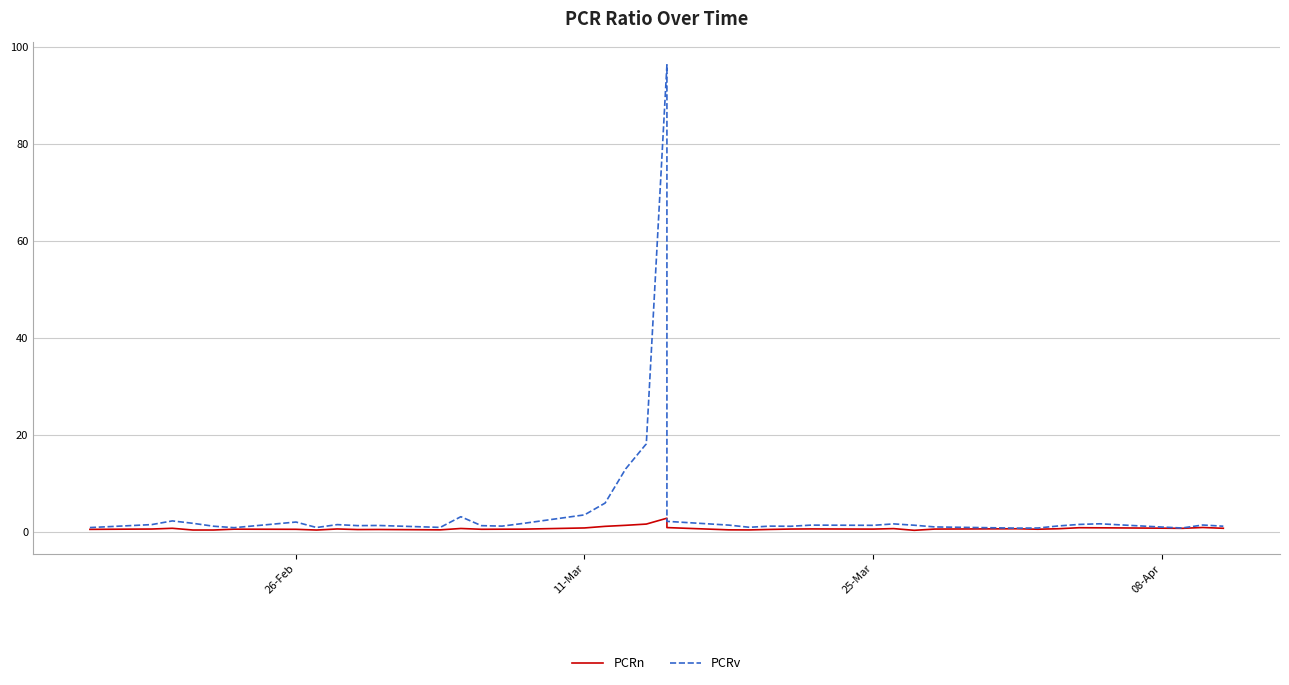

What is the value of the PCRv point at the 10th from the left?

1.4